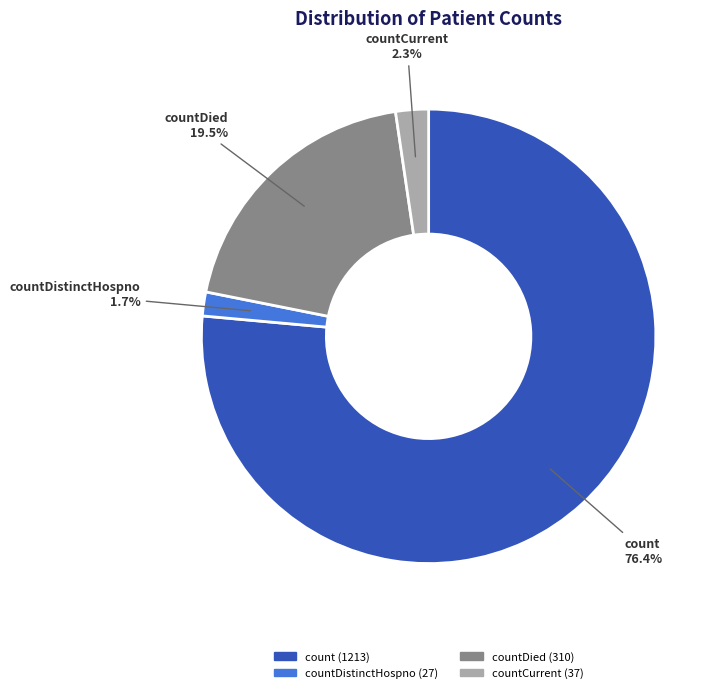

Is there a majority slice in this chart?

Yes